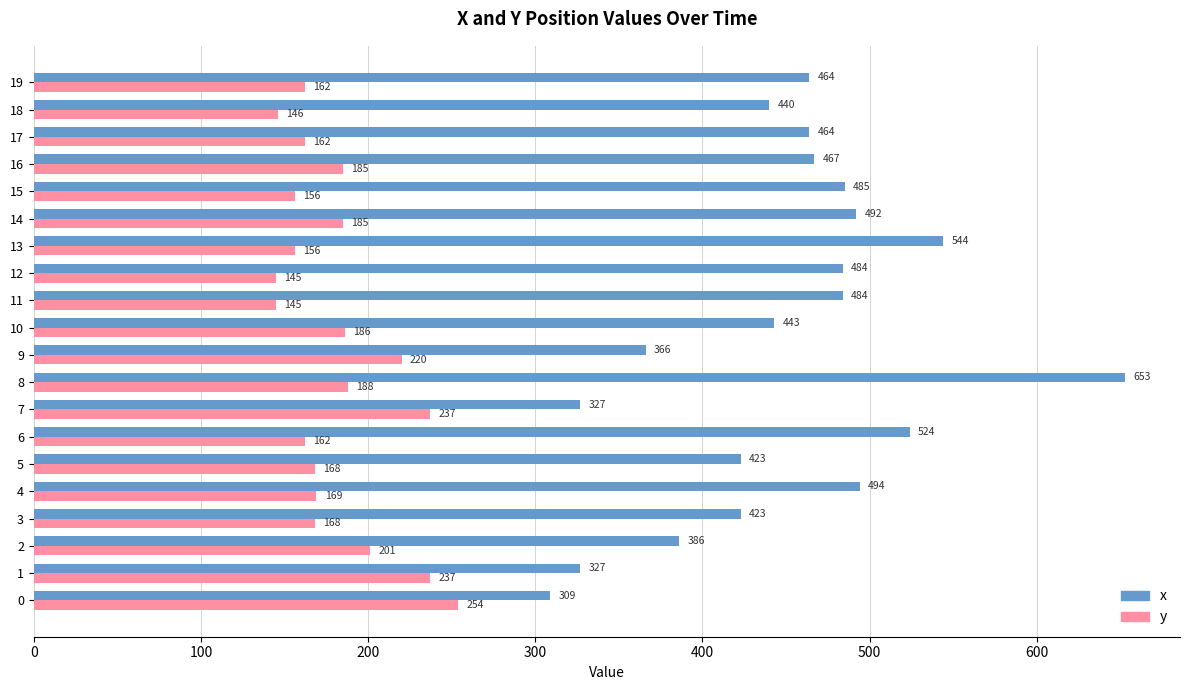

List the series in order of their overall mean, highest first.

x, y